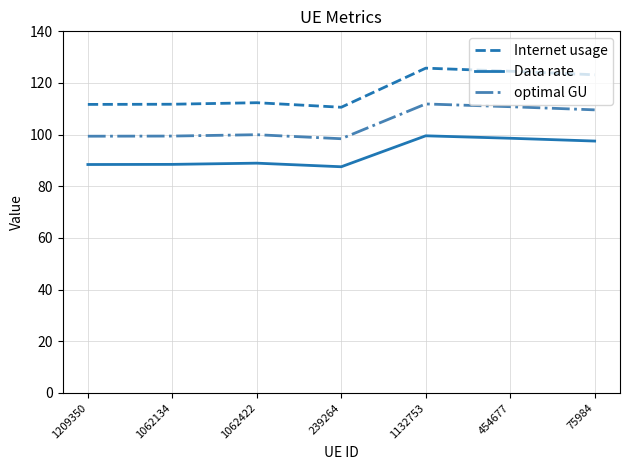

What is the minimum value shown in the chart?

87.6